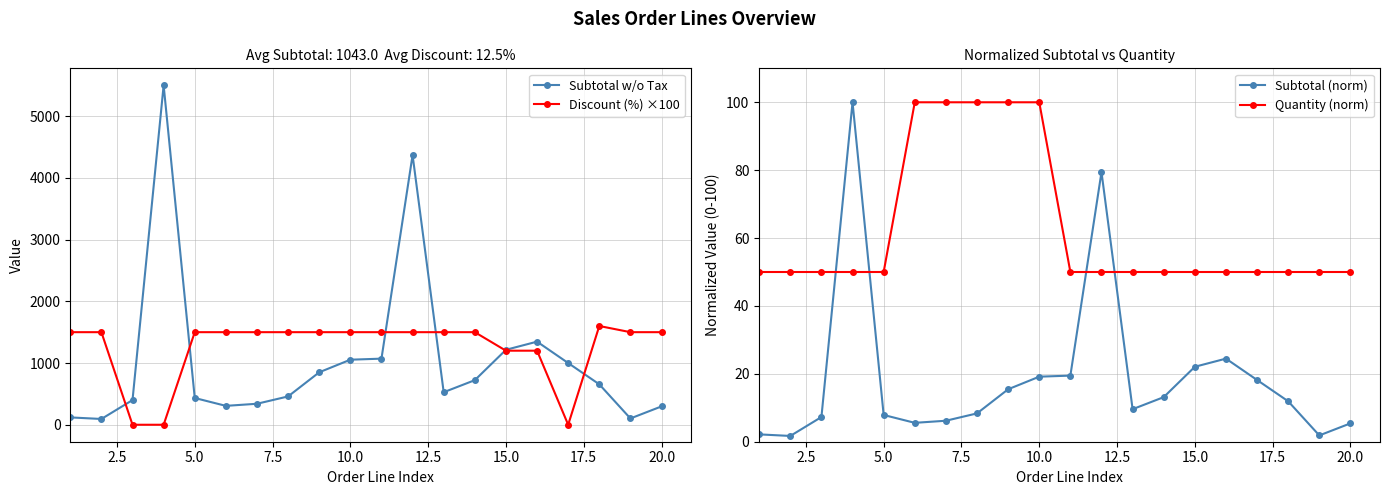

Which series ends up on top after the final intersection of Subtotal (norm) and Quantity (norm)?

Quantity (norm)